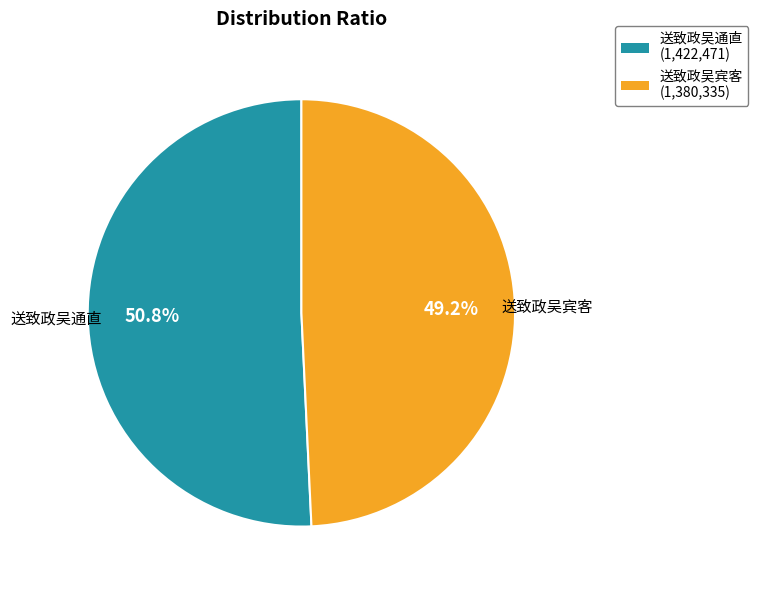

Is there a majority slice in this chart?

Yes